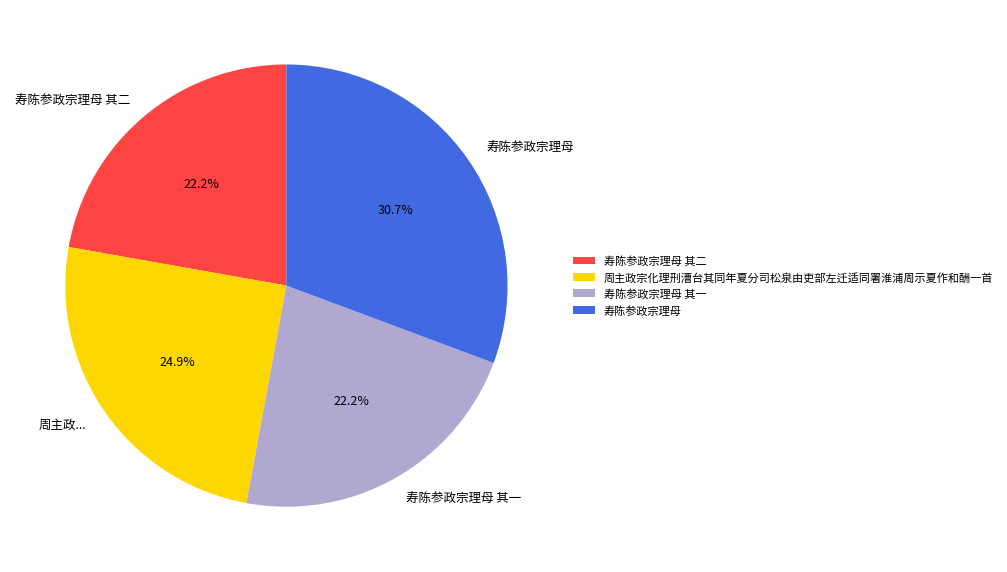

What percentage do 寿陈参政宗理母 其一 and 寿陈参政宗理母 其二 together represent?

44.4%